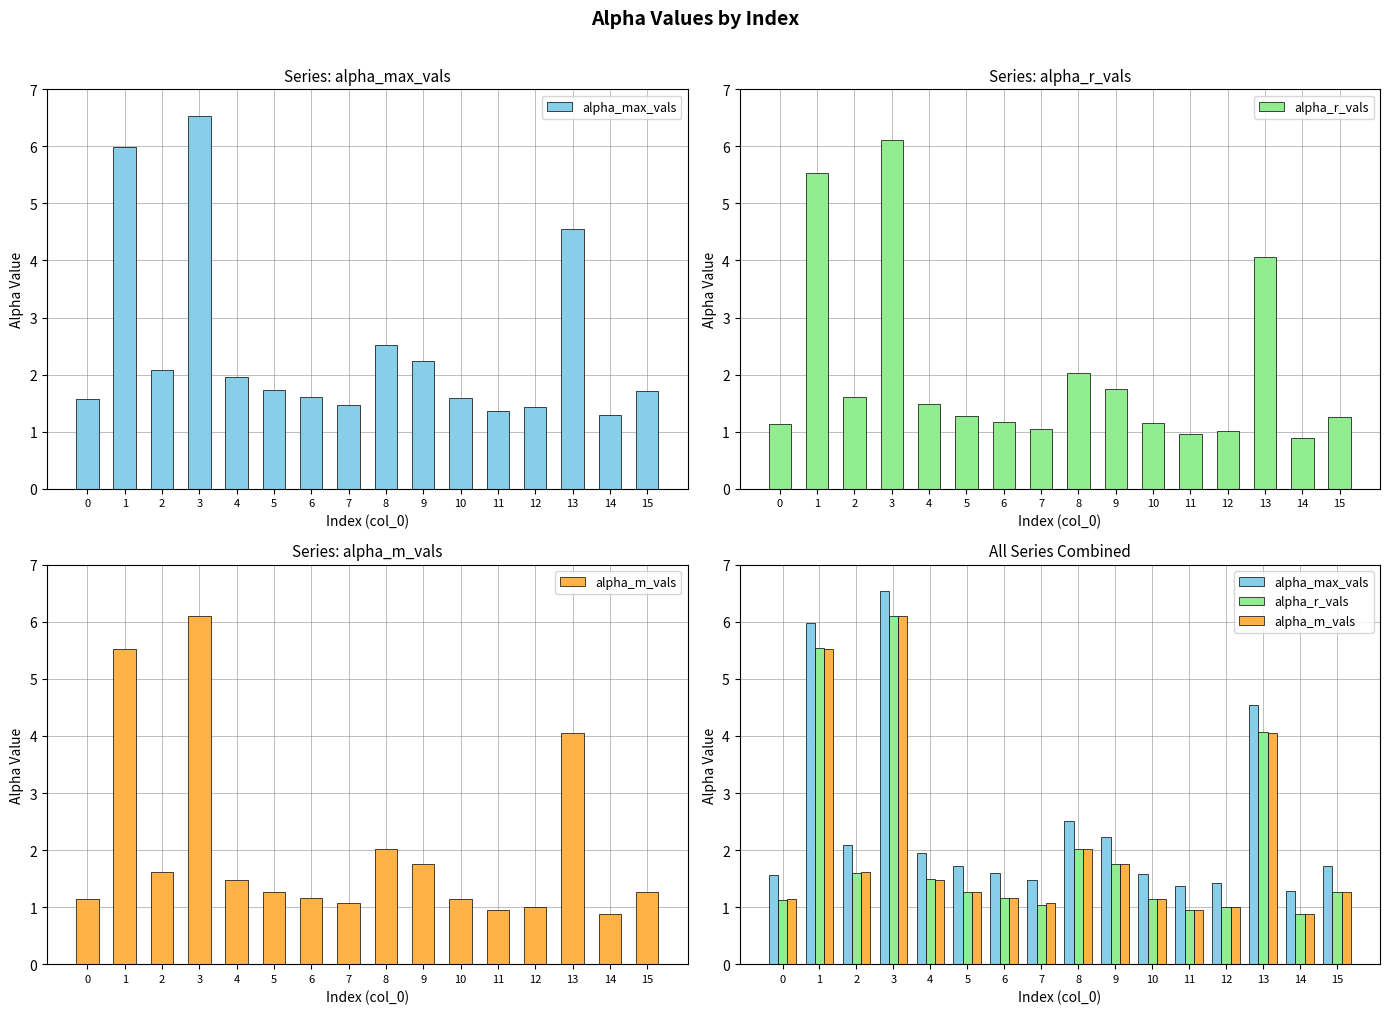

Reading left to right, extract all data points from this chart.

alpha_max_vals: 0=1.6	1=6.0	2=2.1	3=6.5	4=2.0	5=1.7	6=1.6	7=1.5	8=2.5	9=2.2	10=1.6	11=1.4	12=1.4	13=4.5	14=1.3	15=1.7
alpha_r_vals: 0=1.1	1=5.5	2=1.6	3=6.1	4=1.5	5=1.3	6=1.2	7=1.0	8=2.0	9=1.8	10=1.1	11=1.0	12=1.0	13=4.1	14=0.9	15=1.3
alpha_m_vals: 0=1.1	1=5.5	2=1.6	3=6.1	4=1.5	5=1.3	6=1.2	7=1.1	8=2.0	9=1.8	10=1.1	11=1.0	12=1.0	13=4.1	14=0.9	15=1.3